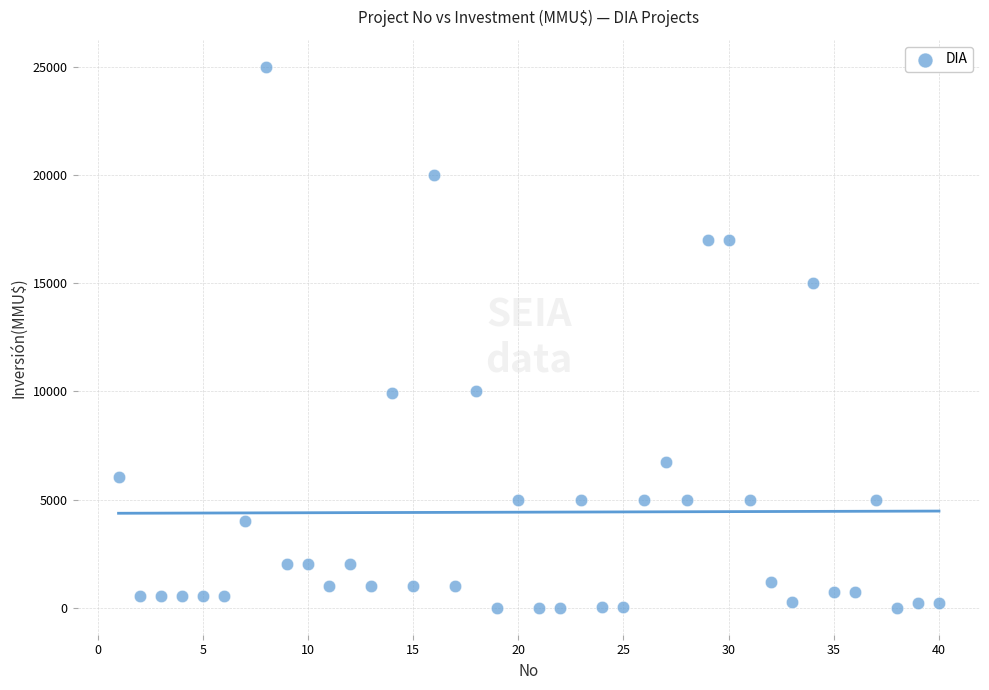

What is the range of X values (max minus min)?

39